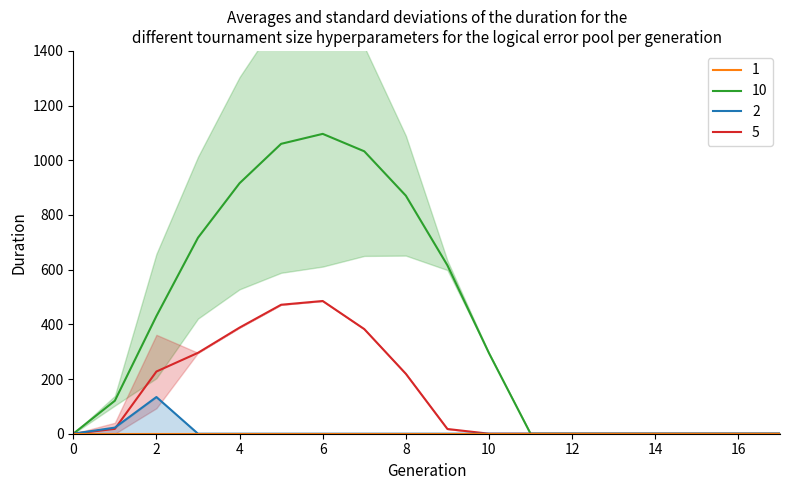

What is the maximum value for 5?

485.4